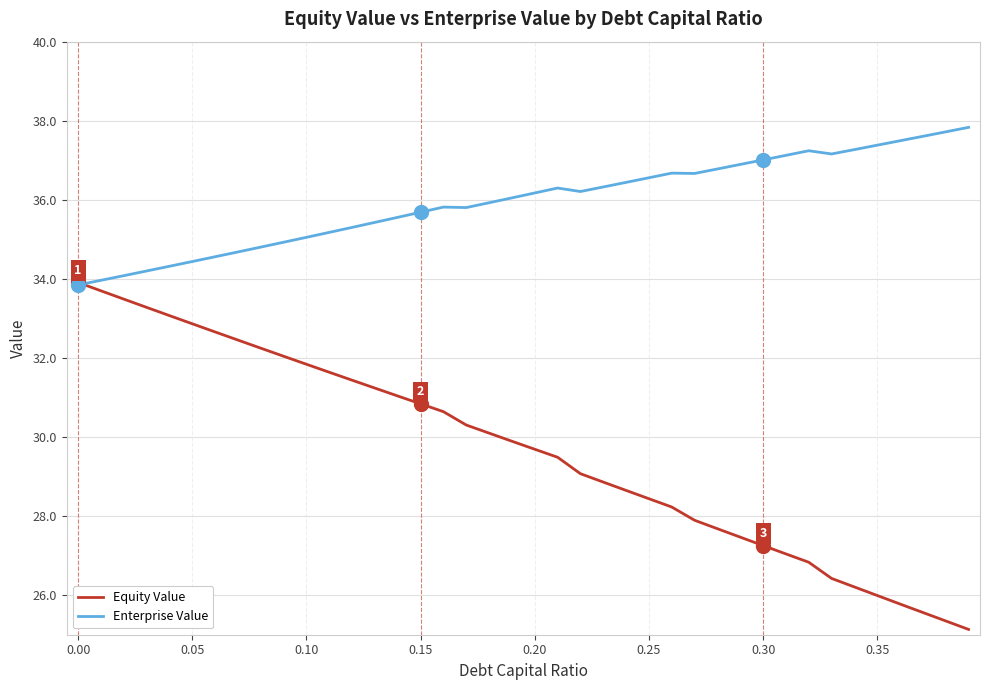

What is the difference between the second highest and minimum values in the Equity Value series?

8.6